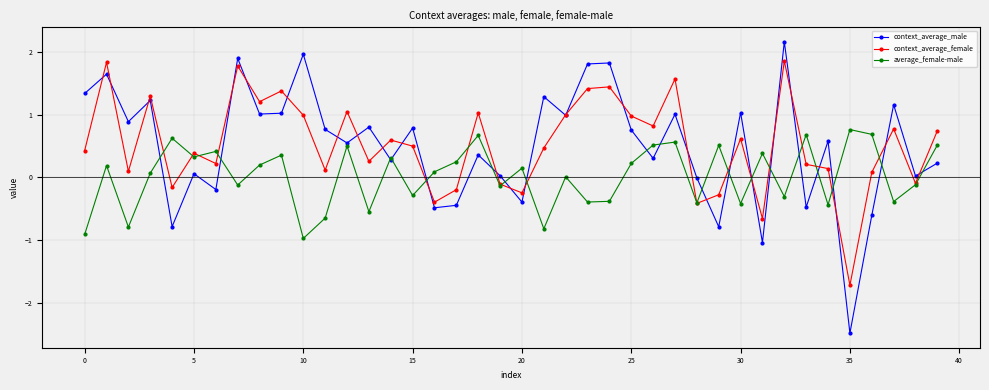

True or false: context_average_male has more than 1 interior local peaks.

True